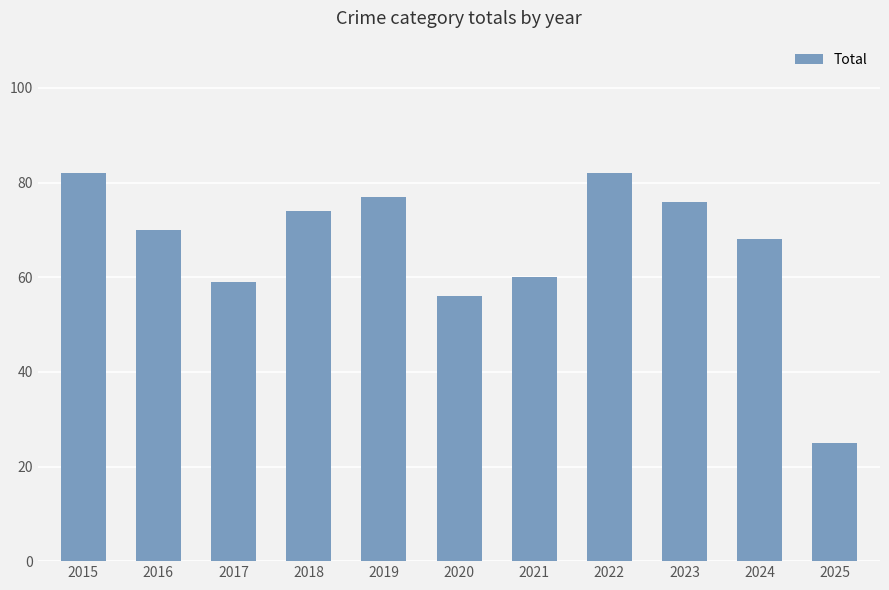

What is the value of the 8th bar from the left?

82